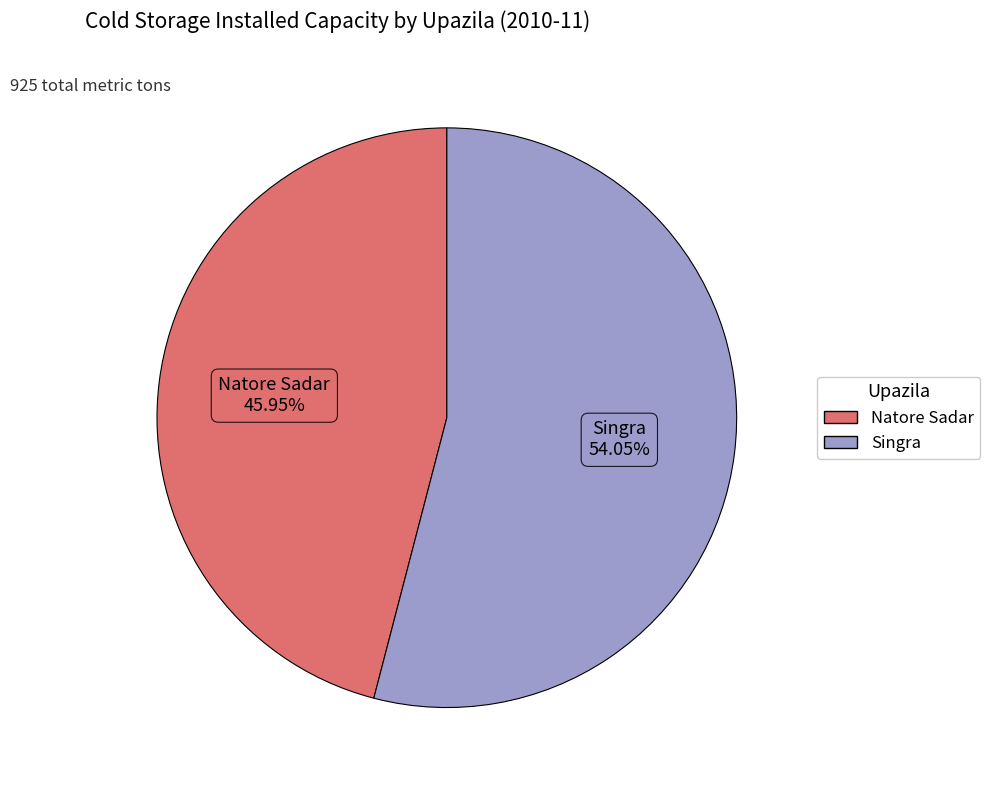

Which slice is the smallest?

Natore Sadar